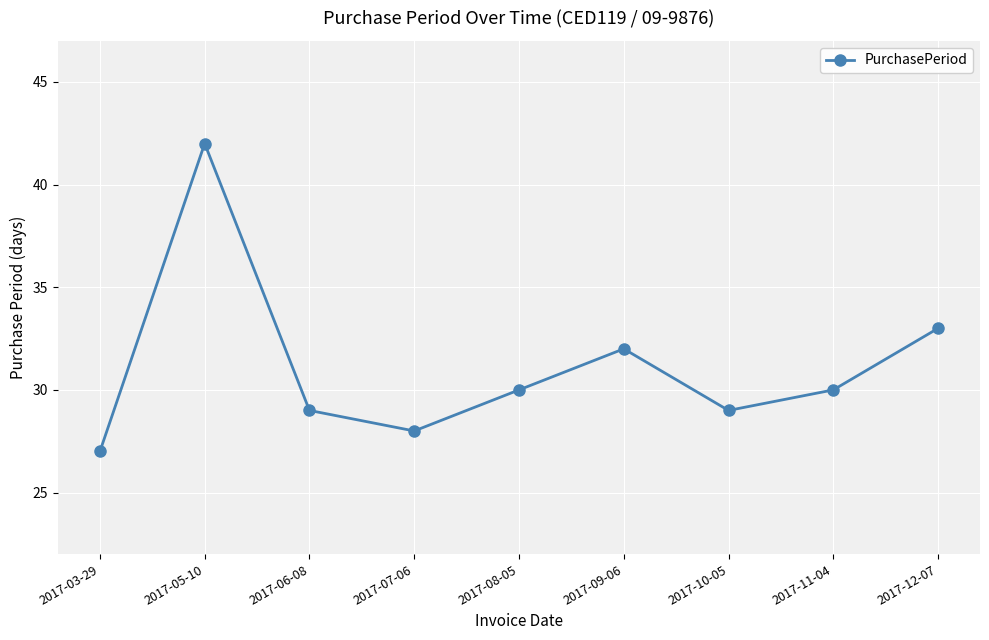

Reading right to left, list all the values displayed in this chart.

33	30	29	32	30	28	29	42	27